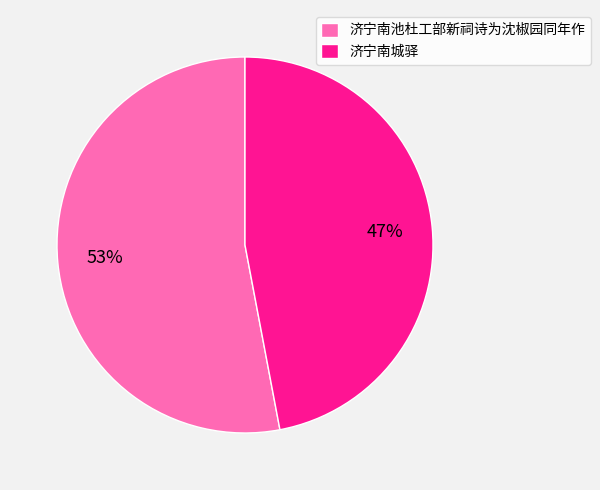

How many slices are in this pie chart?

2